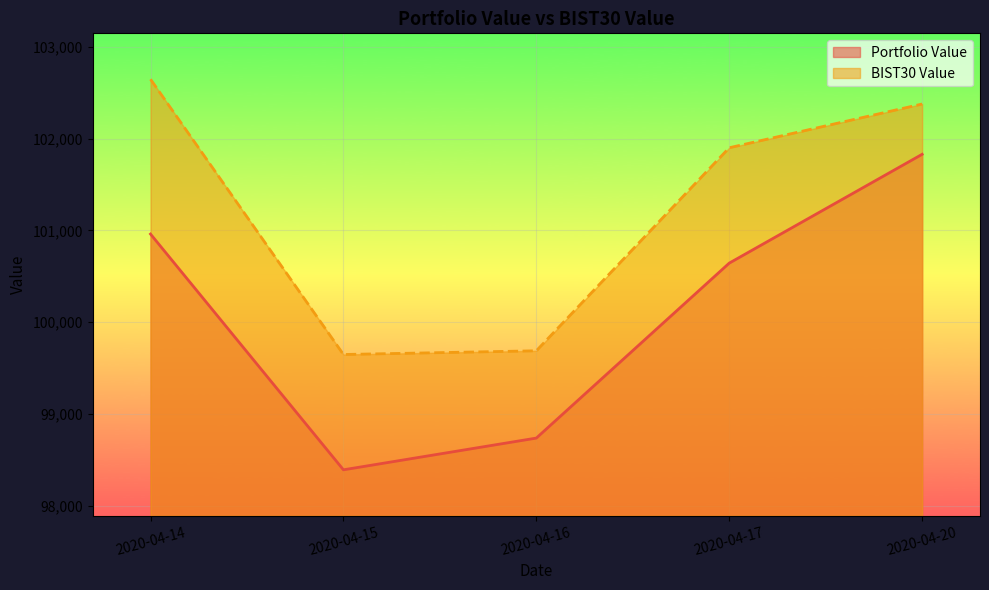

What is the difference between the highest and lowest values at 2020-04-16?

950.5